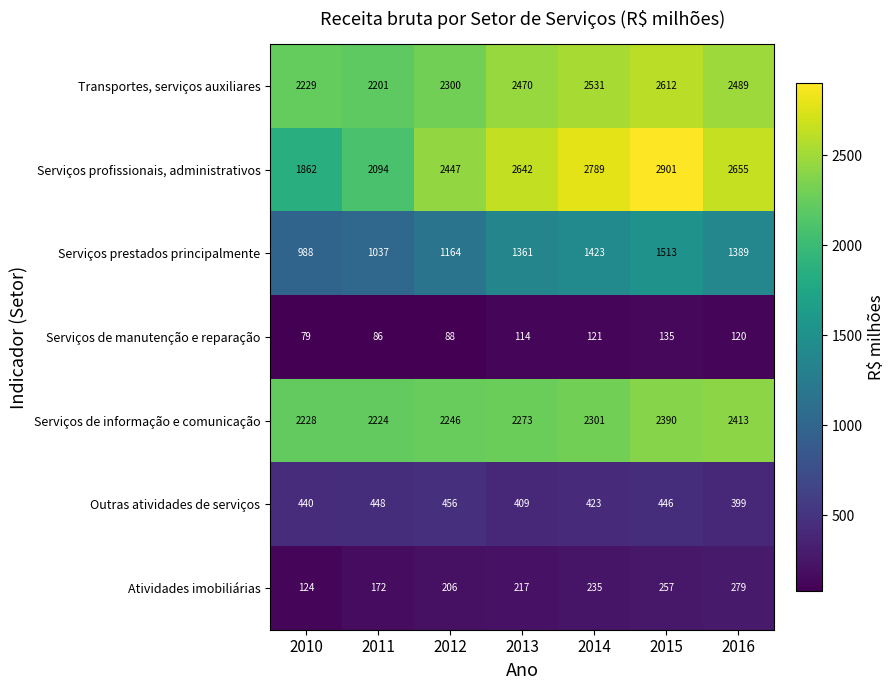

Which label corresponds to the smallest value in the chart?

2010